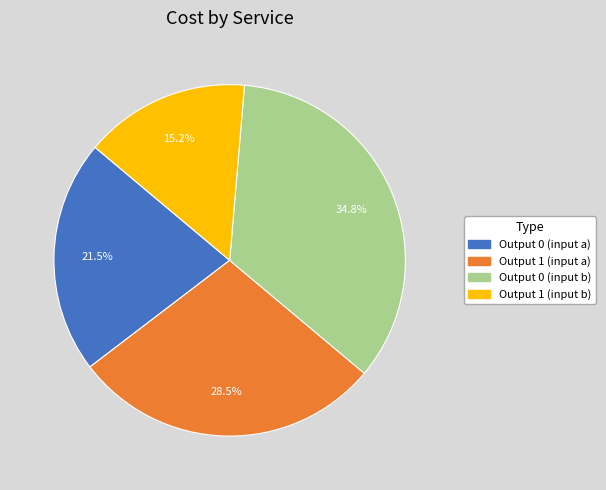

Is there any slice that represents more than half of the pie?

No